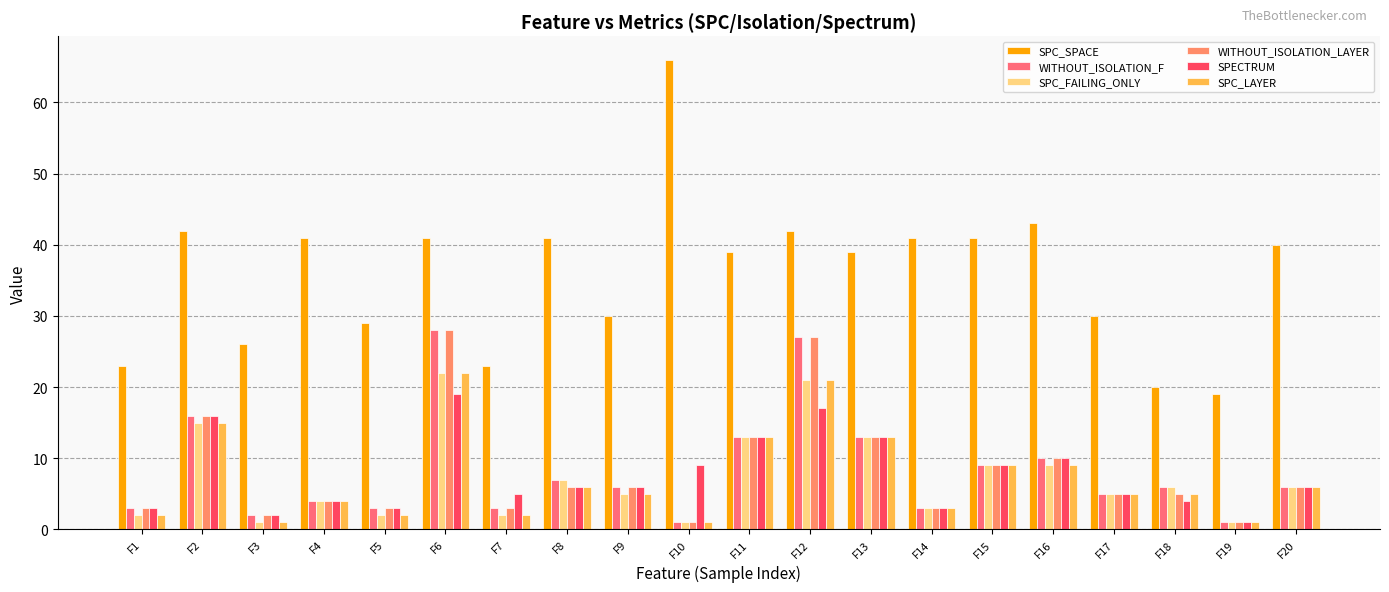

What is the value of the SPC_SPACE bar at the 6th from the left?

41